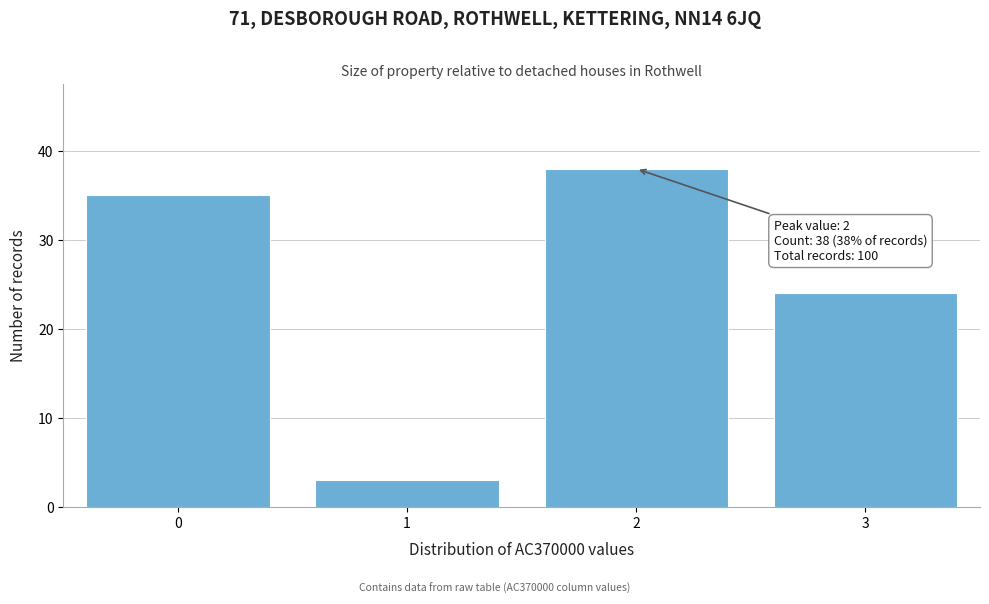

Reading left to right, transcribe all the data shown in this chart.

35	3	38	24